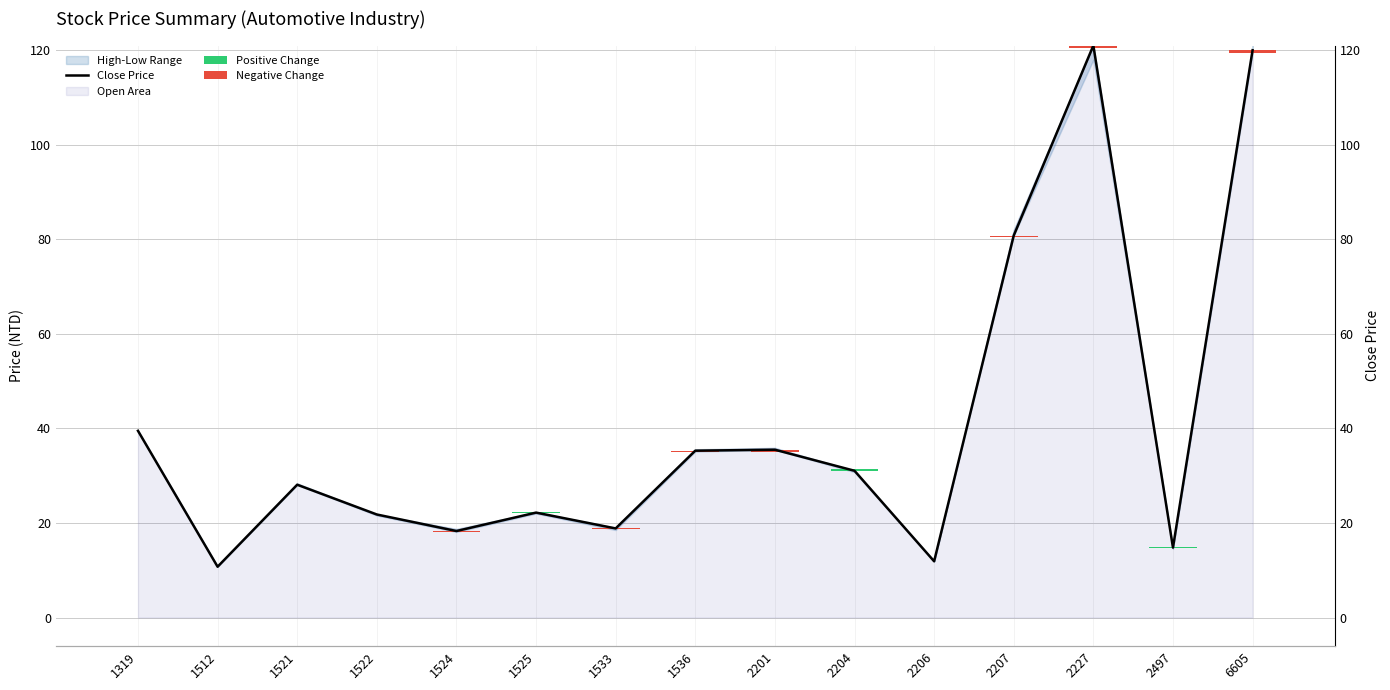

Is the value of Positive Change at 1521 greater than the value of Negative Change at 2497?

No